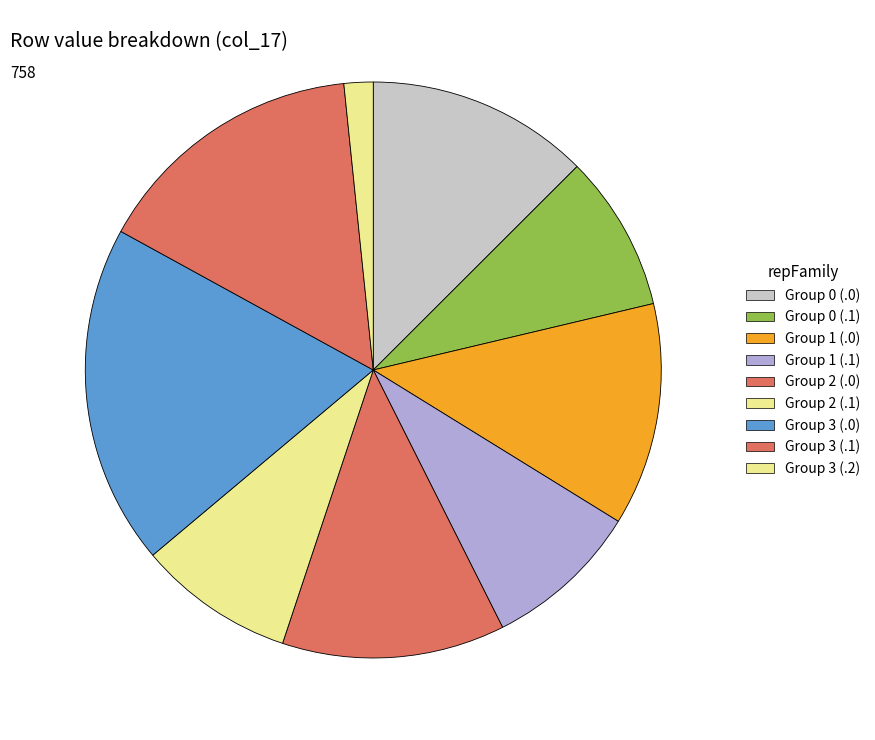

To the nearest percent, what is the difference between the largest and smallest slice percentages?

19%